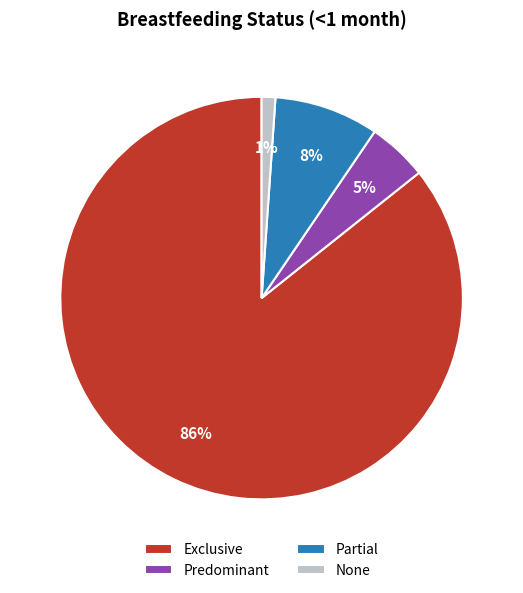

Is there a majority slice in this chart?

Yes